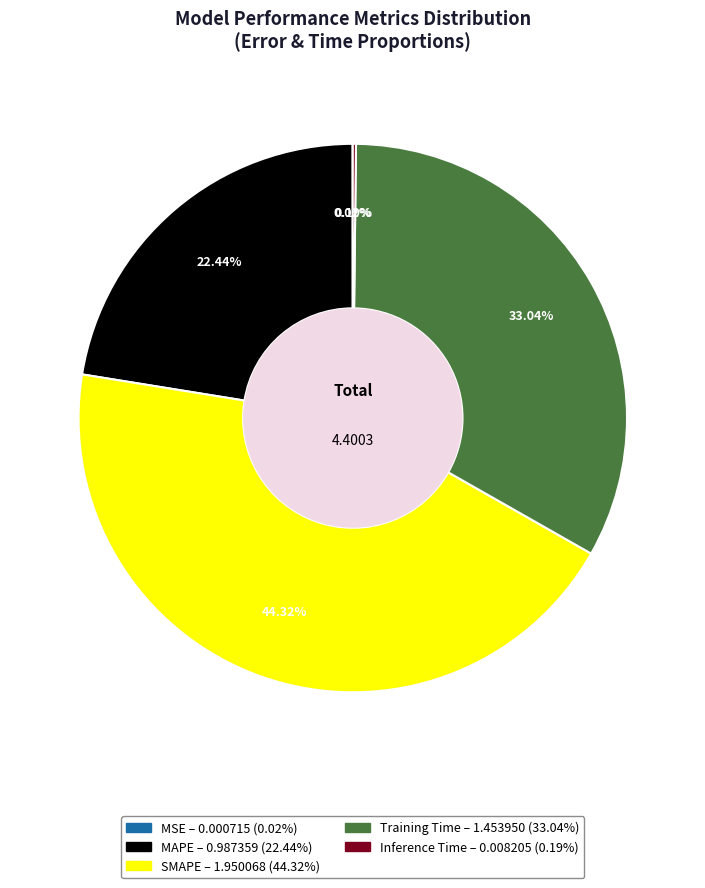

To the nearest percent, what is the average slice percentage?

20%